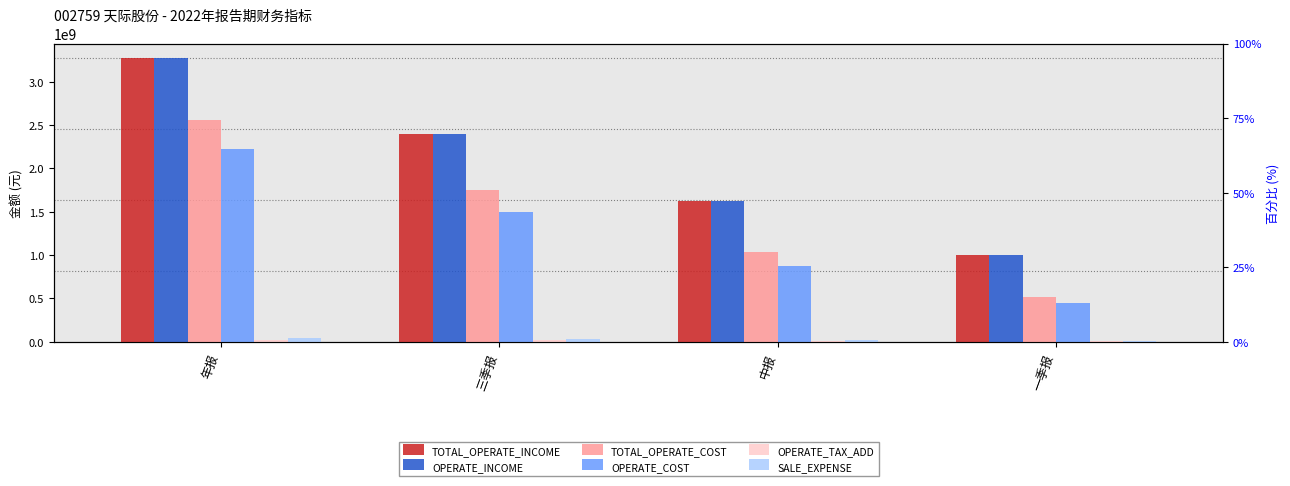

What is the difference between the second highest and minimum values in the TOTAL_OPERATE_COST series?

1228789637.4